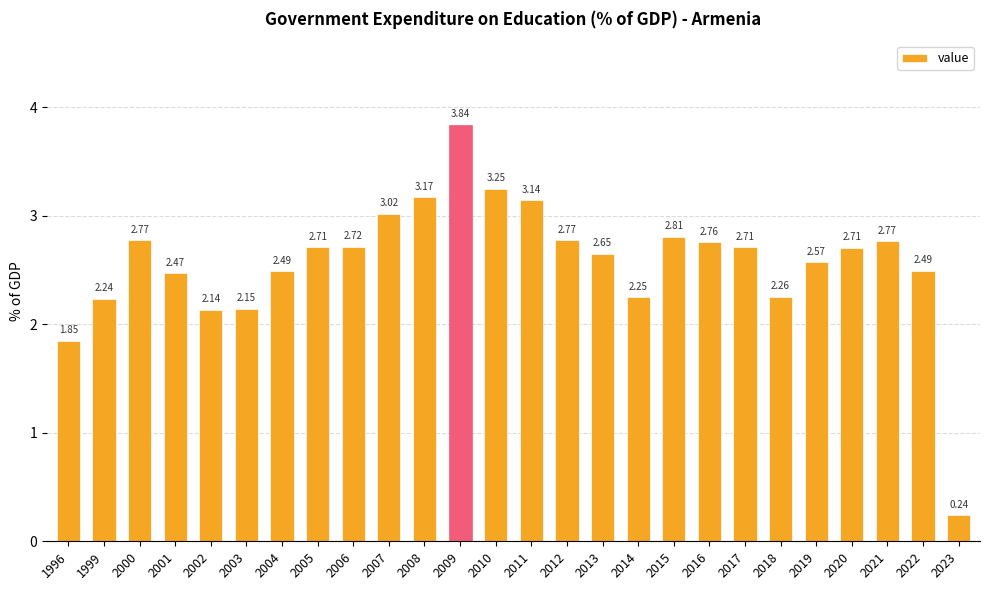

What is the difference between the maximum and minimum values?

3.6